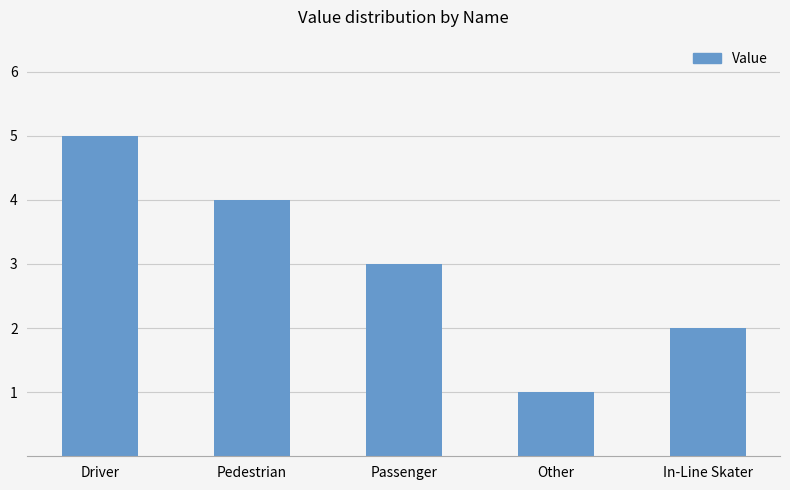

Approximately how many times larger is the value at Pedestrian compared to Driver?

0.8